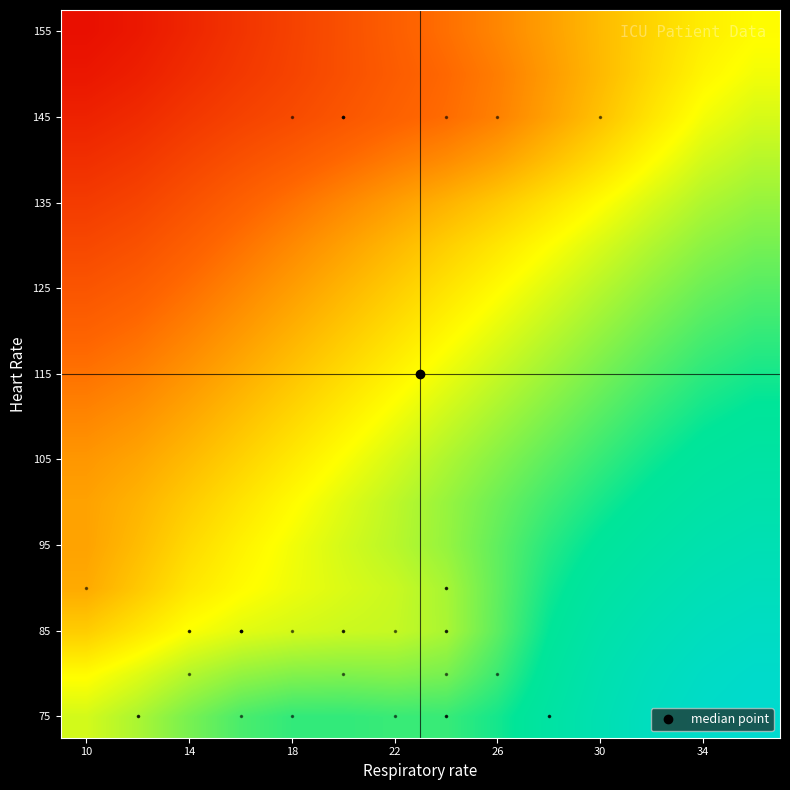

At how many categories does at least one series exceed 7?

14